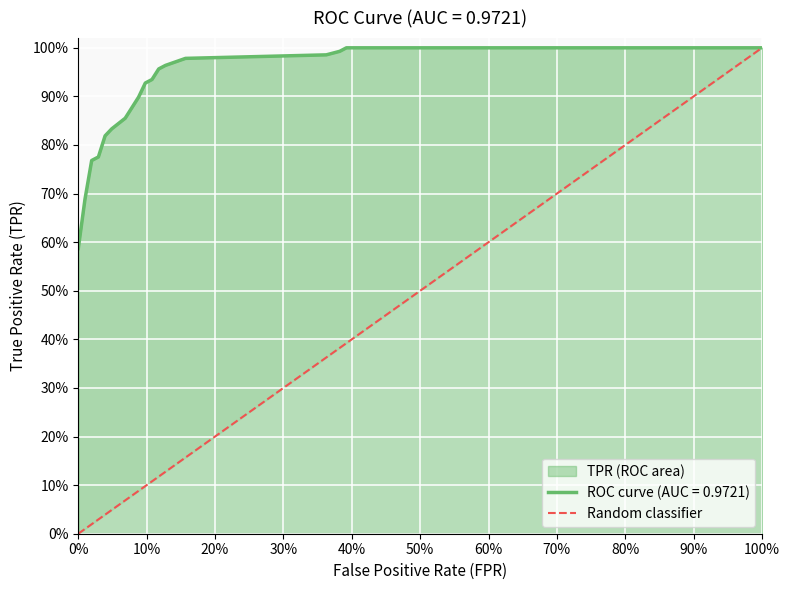

The value at 100% is 2. True or false?

False